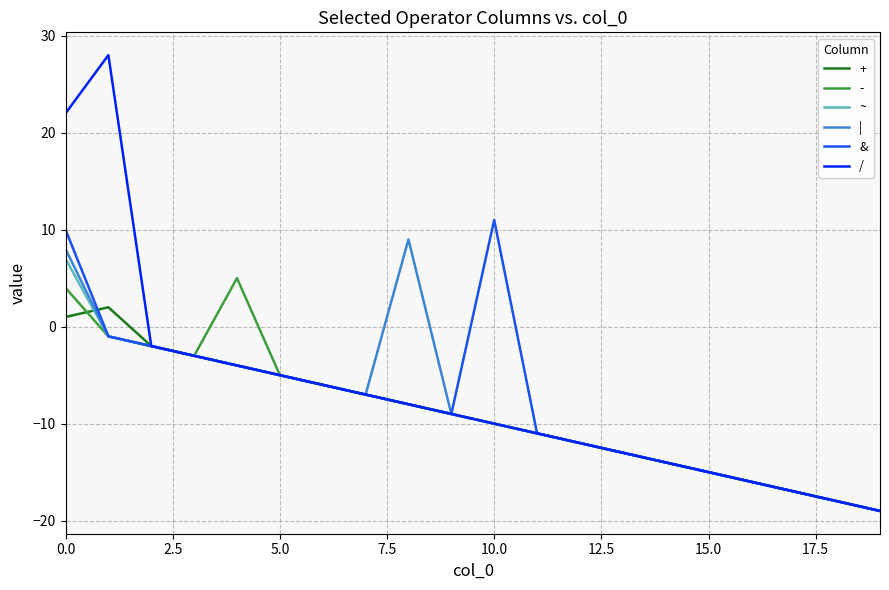

Which series has the largest range (max minus min)?

/